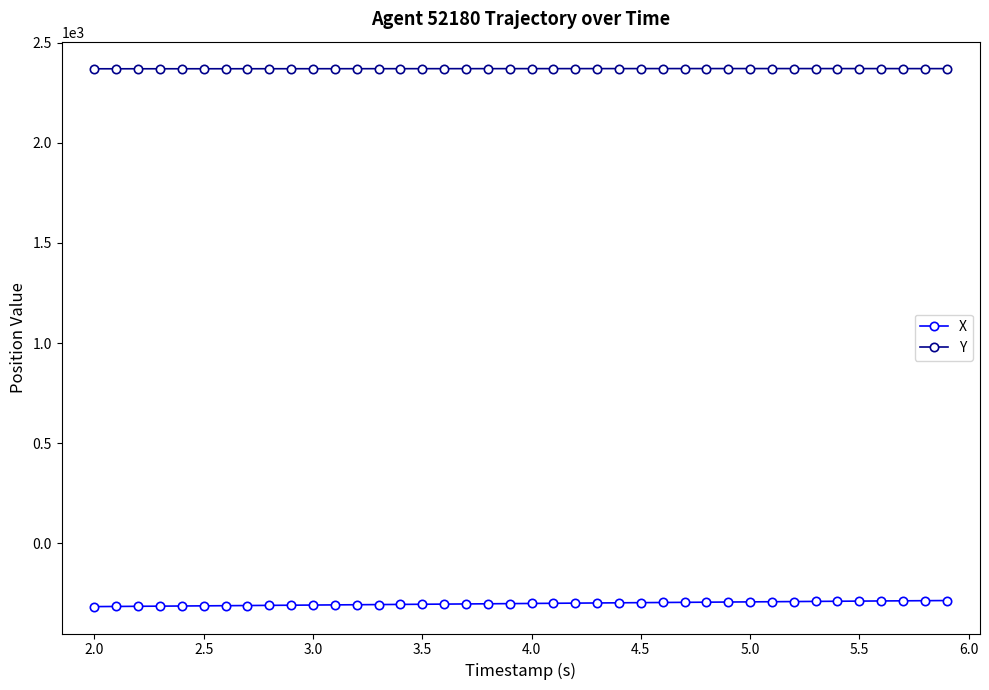

Rank the series by their average value, from highest to lowest.

Y, X